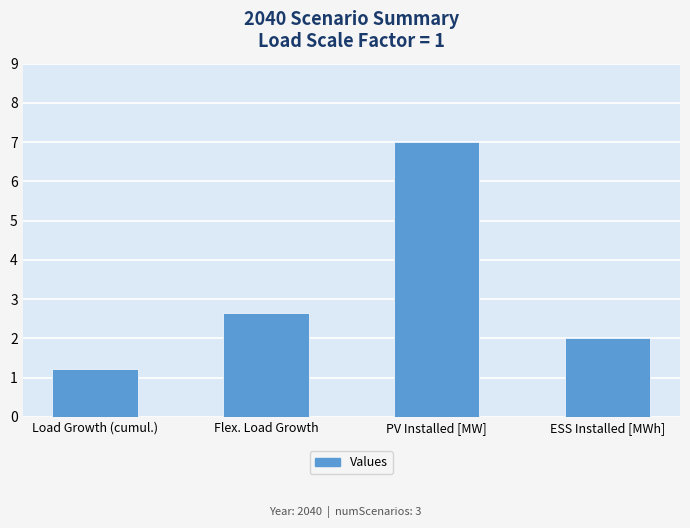

What is the greatest value displayed?

7.0